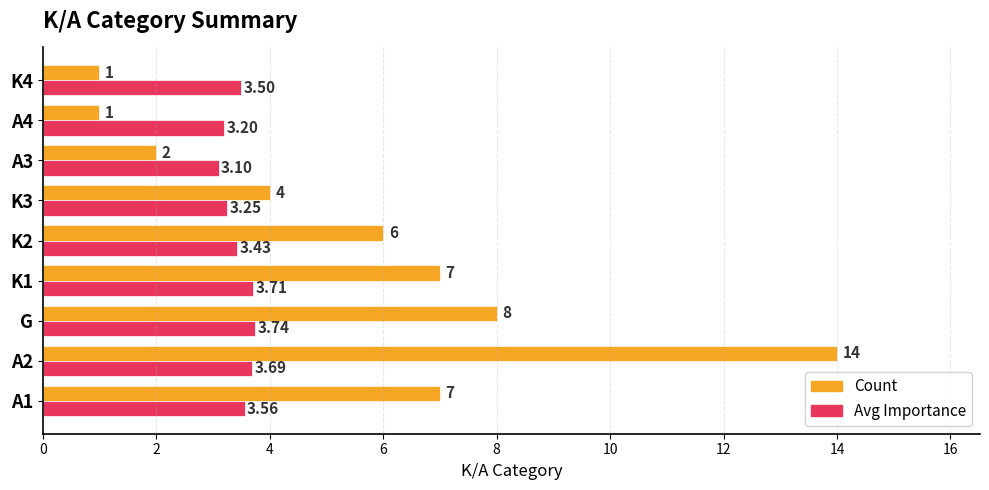

Which series has the largest total across all categories?

Count